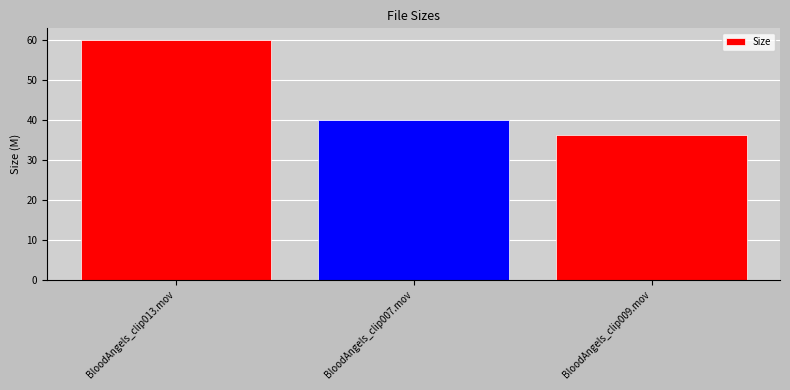

What is the label of the 2nd bar from the left?

BloodAngels_clip007.mov